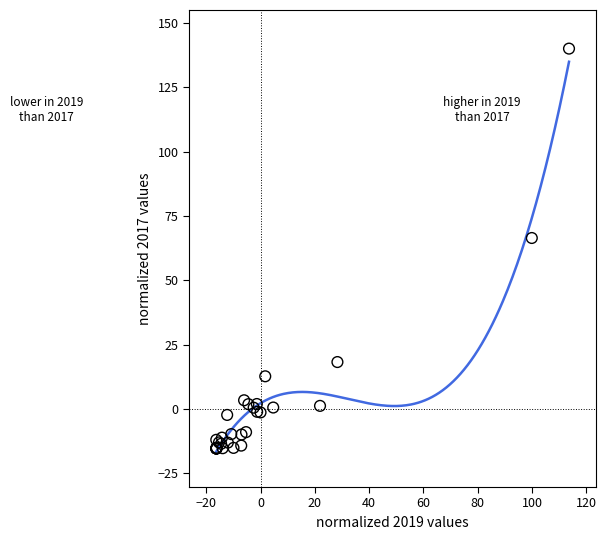

What Y value in the scatter plot is closest to 62?

66.5